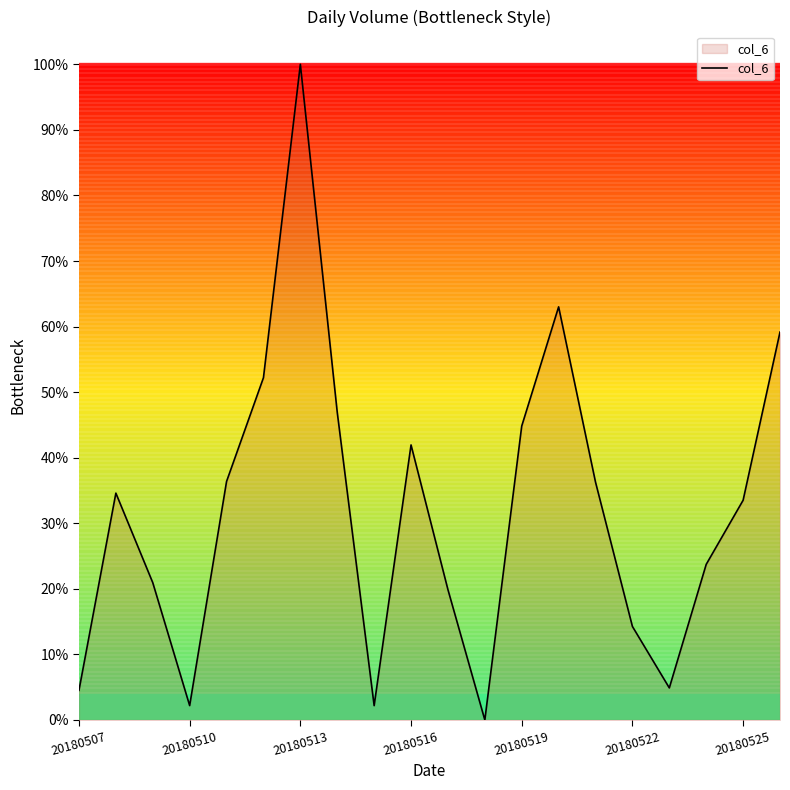

Does the chart have visible grid lines?

No